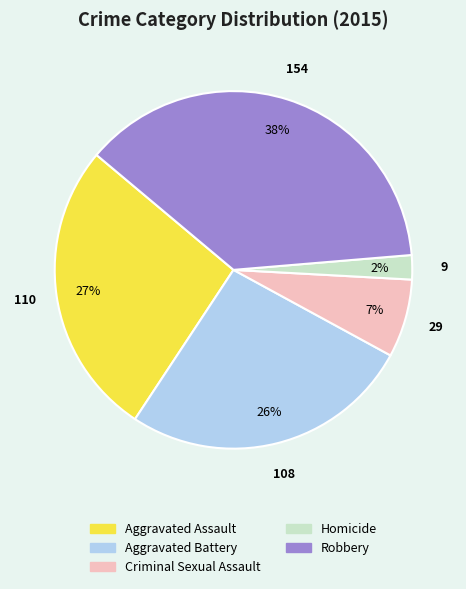

Which category has the biggest portion of the pie?

Robbery